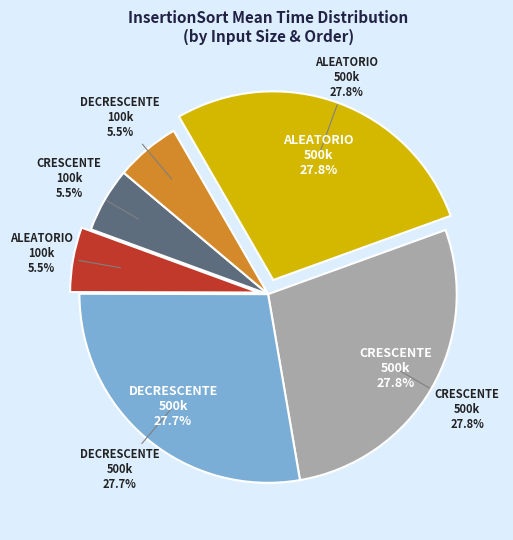

What percentage is NOT represented by DECRESCENTE 500000?

72.3%